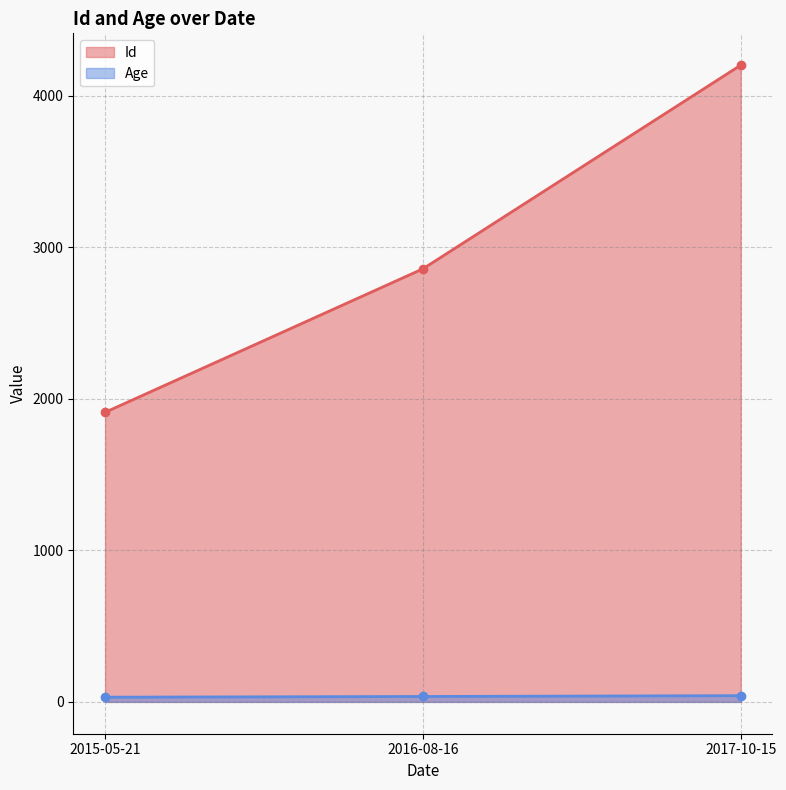

List the series in order of their peak value, highest first.

Id, Age